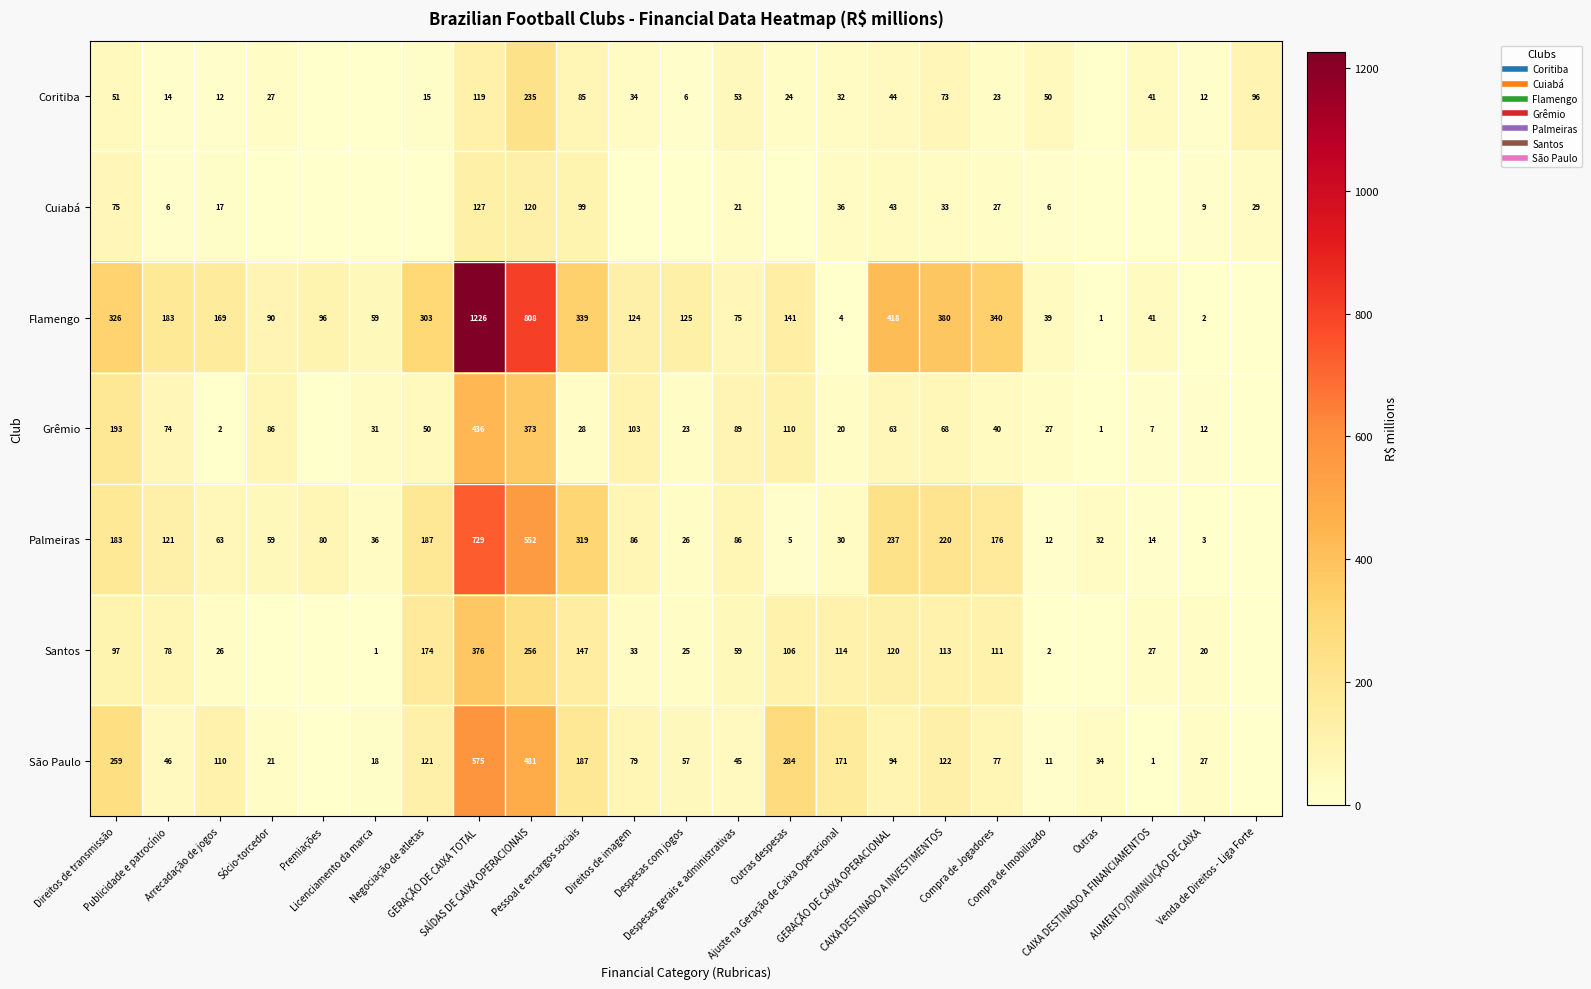

Which label corresponds to the smallest value in the chart?

Premiações